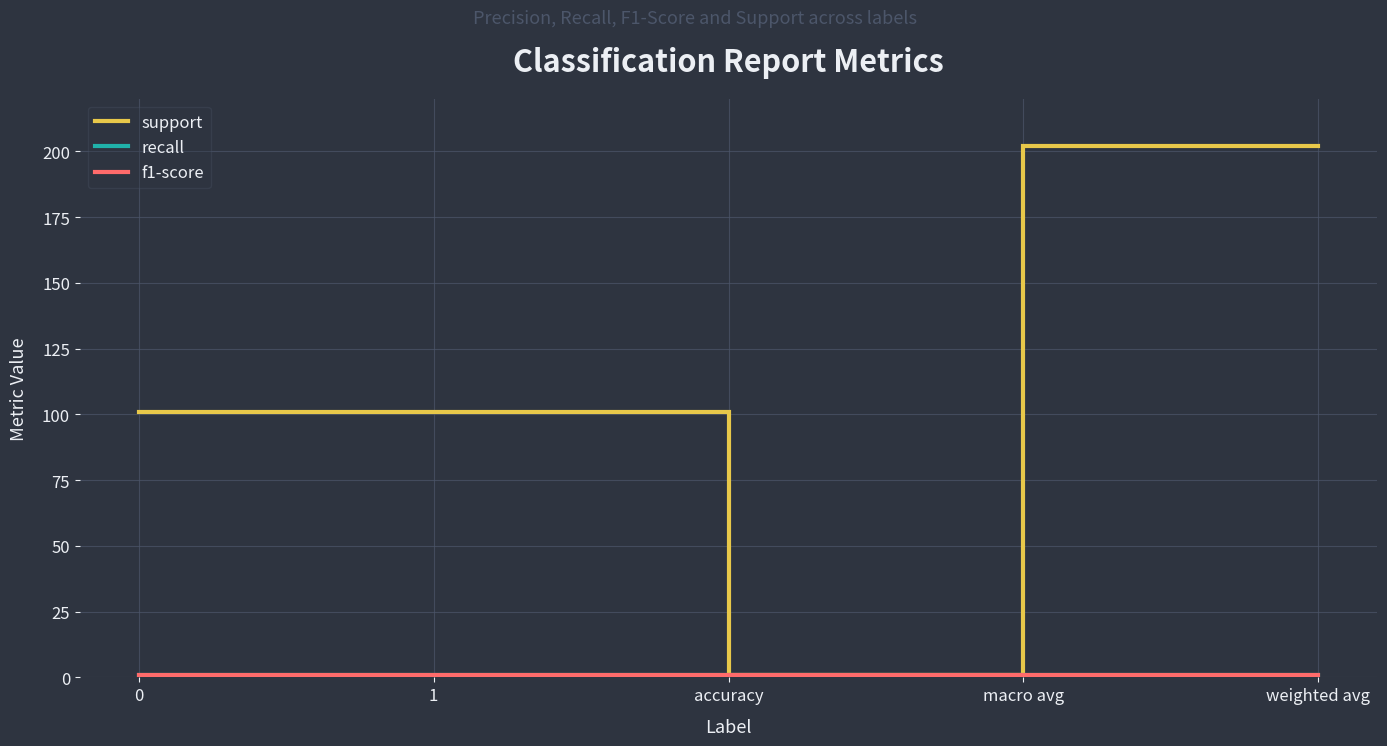

What is the greatest value displayed?

202.0